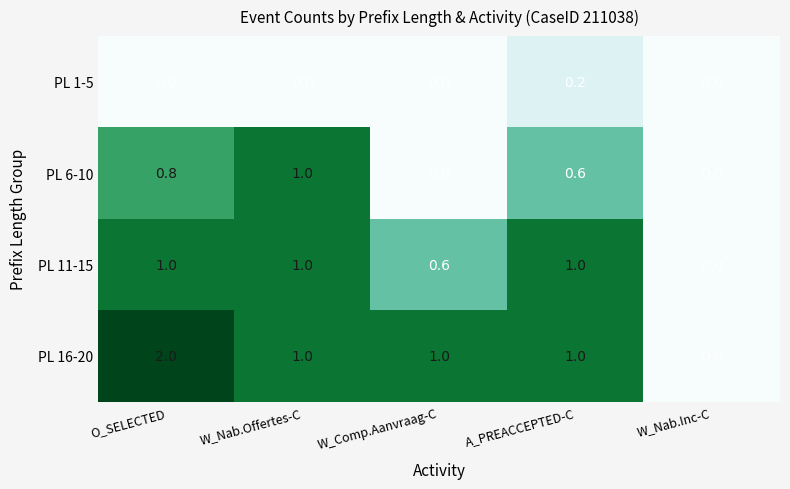

What is the sum of all PL 6-10 values?

2.4